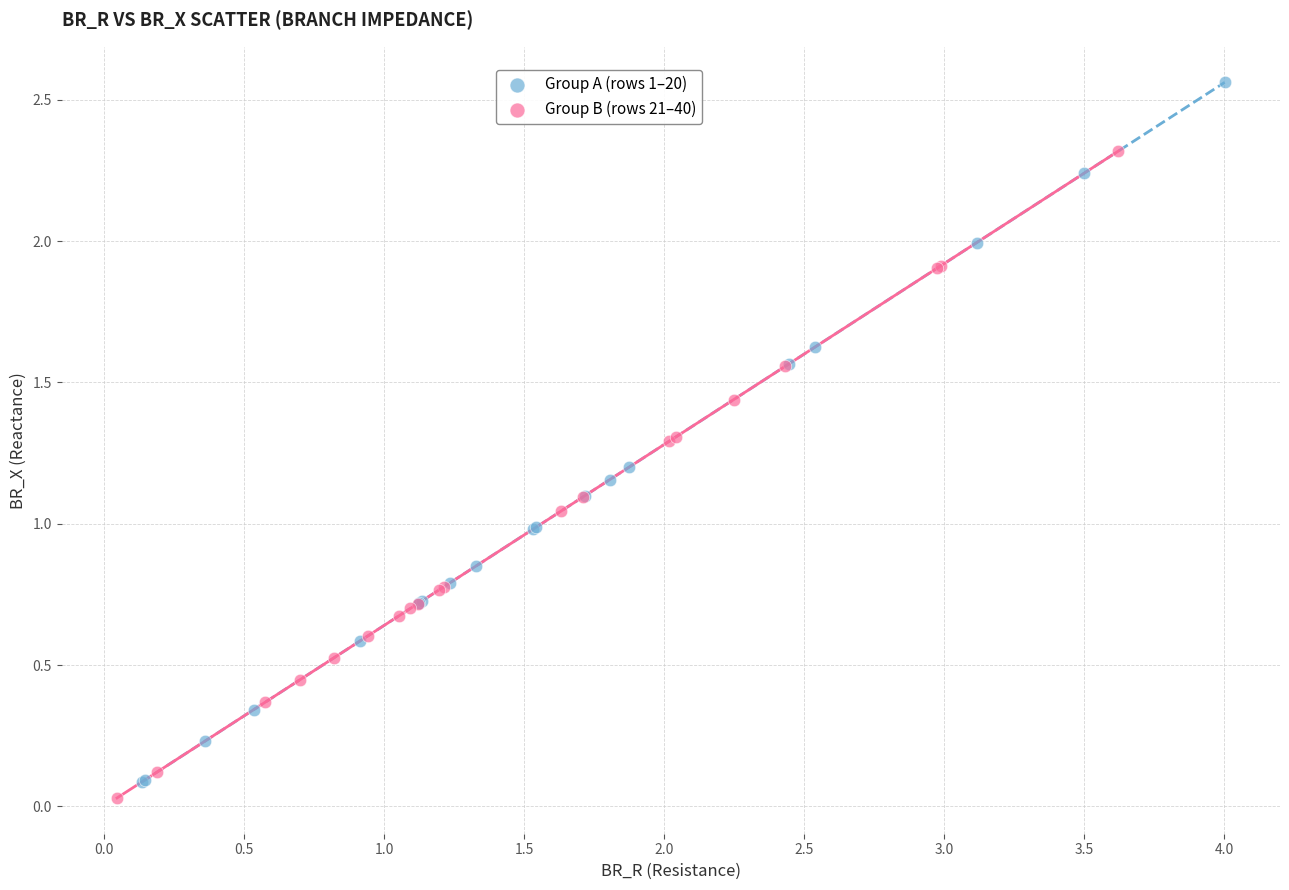

Which series contains the lowest Y value?

Group B (rows 21–40)